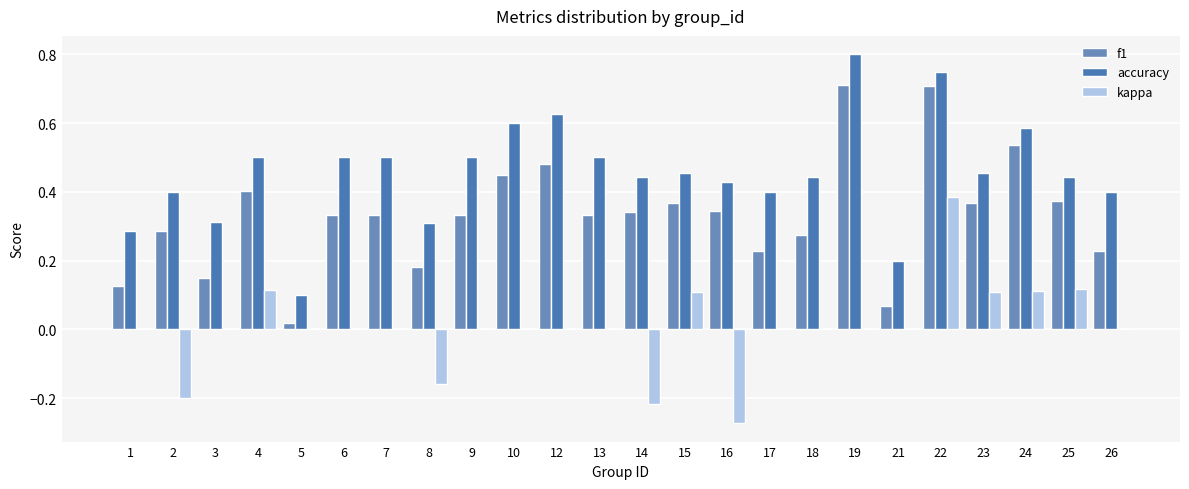

How many data points does each series have?

24